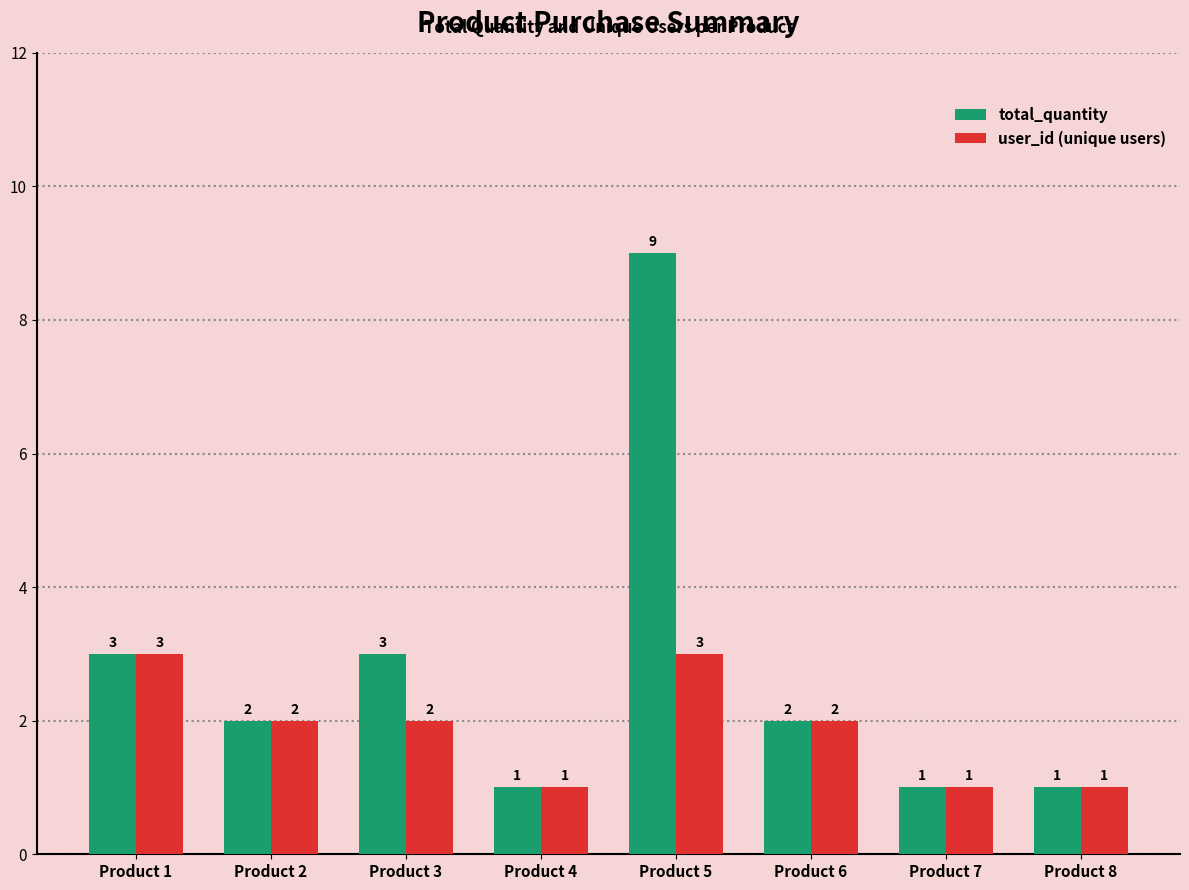

What is the maximum value shown in the chart?

9